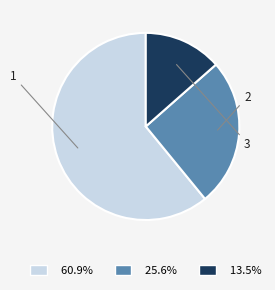

Is there any slice that represents more than half of the pie?

Yes